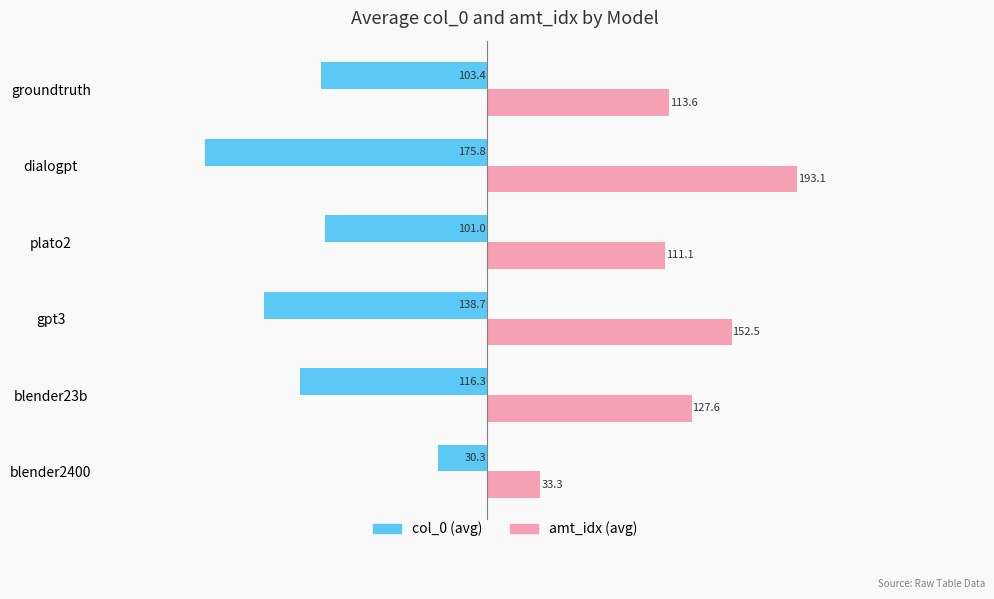

True or false: col_0 (avg) has a value of -105.3 at dialogpt.

False